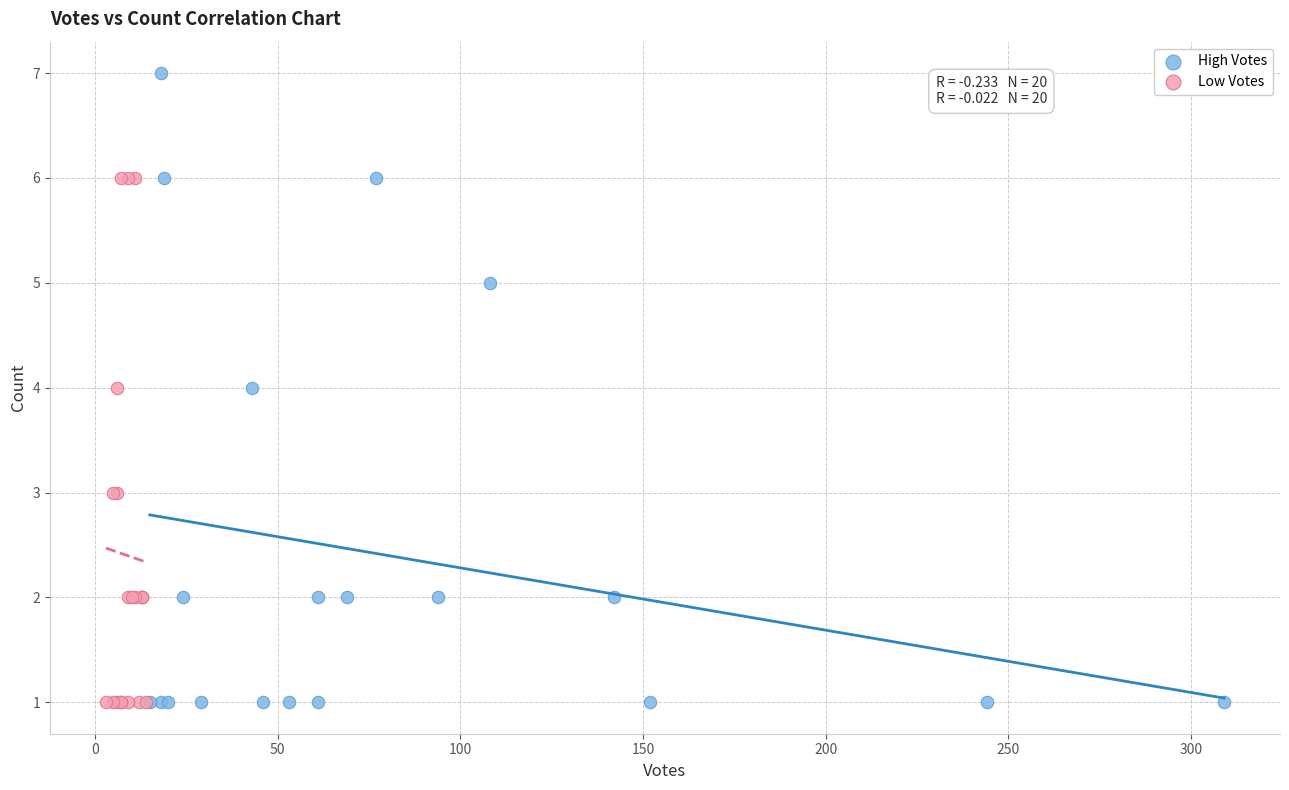

Which series contains the highest Y value?

High Votes